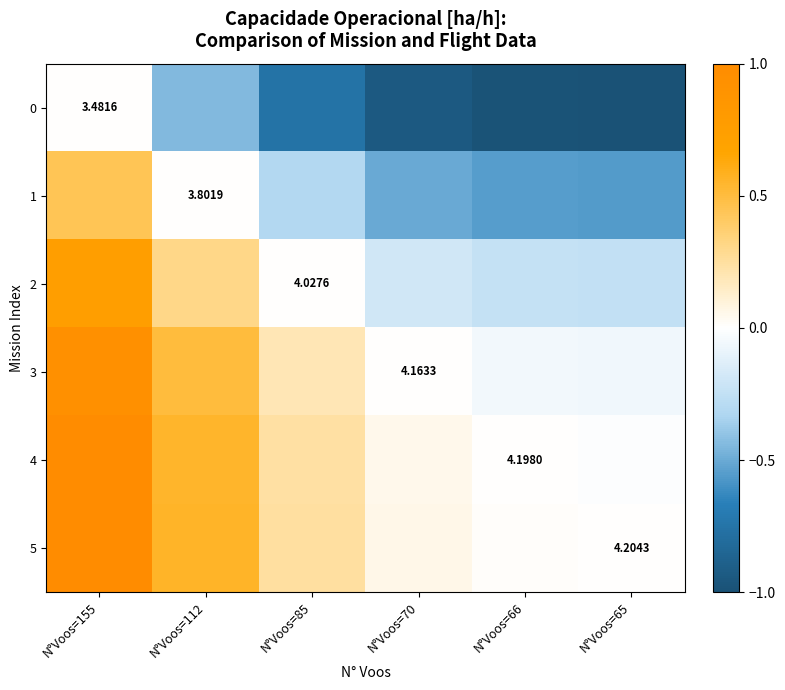

Rank the categories by 4 value from lowest to highest.

N°Voos=65, N°Voos=66, N°Voos=70, N°Voos=85, N°Voos=112, N°Voos=155